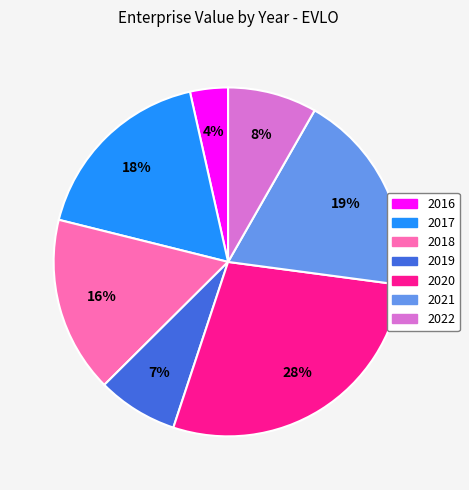

Is there any slice that represents more than half of the pie?

No